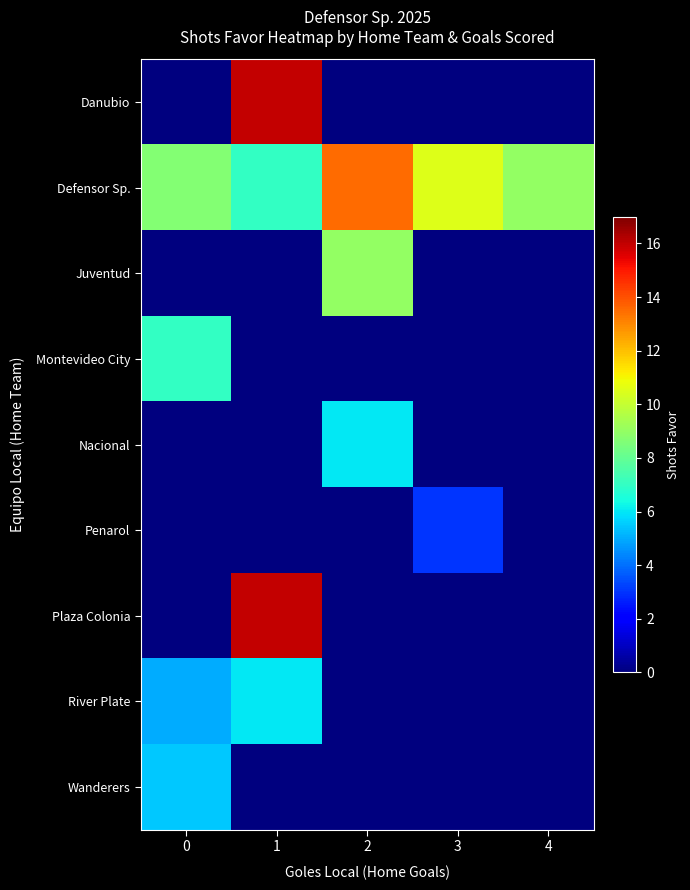

Which has a higher value, 0 or 1?

1